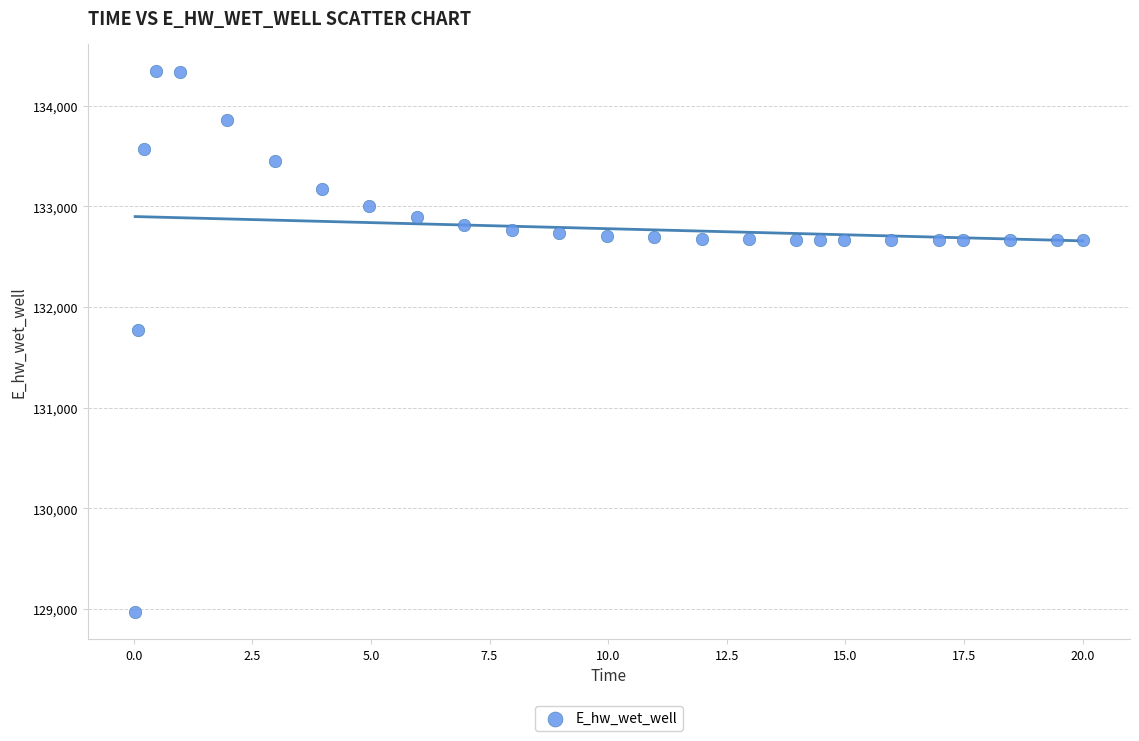

What Y value in the scatter plot is closest to 131658?

131774.7